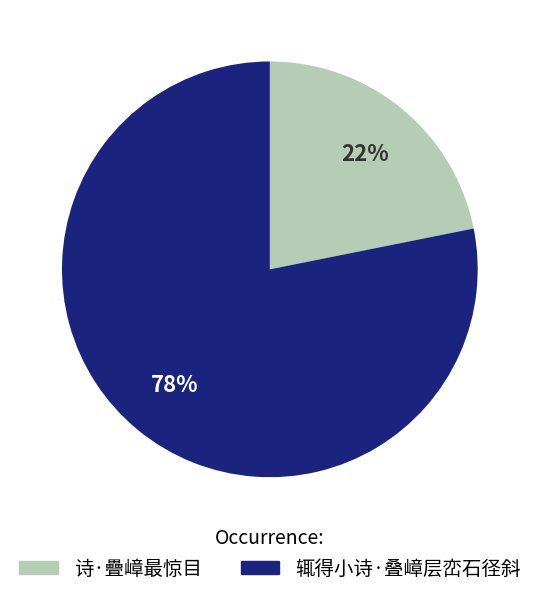

Do 辄得小诗·叠嶂层峦石径斜 and 诗·疊嶂最惊目 together represent more than half of the pie?

Yes